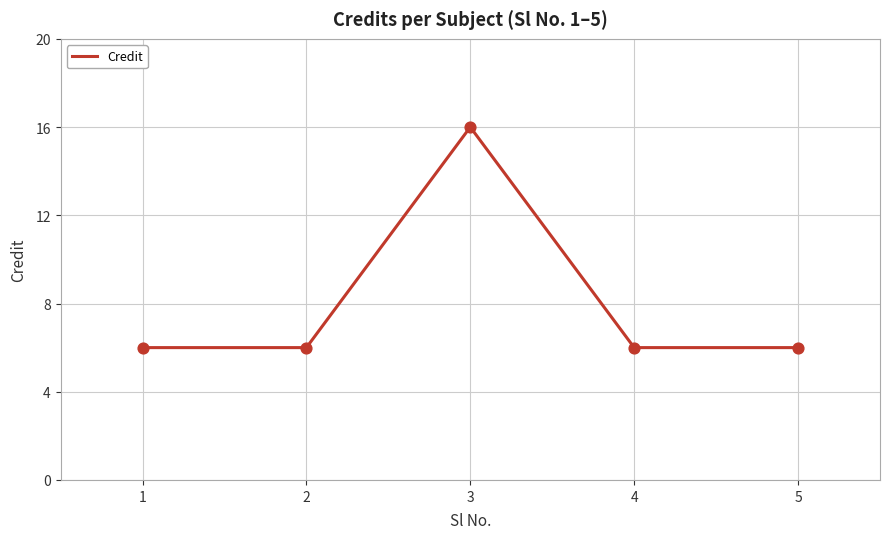

What is the change in value from 3 to 5?

-10